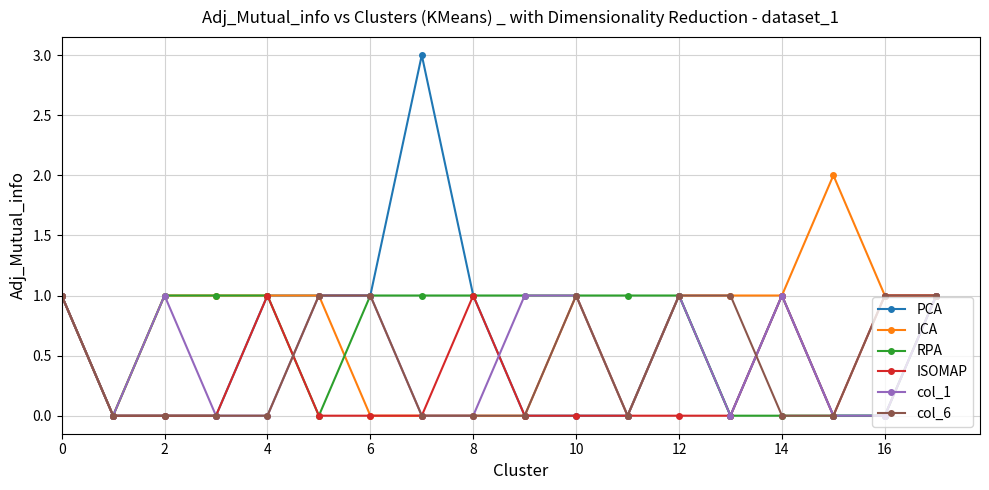

Reading left to right, list all the values displayed in this chart.

PCA: 1	0	0	0	1	1	1	3	1	0	0	0	1	0	1	0	0	1
ICA: 1	0	1	1	1	1	0	0	0	0	1	0	1	1	1	2	1	1
RPA: 1	0	1	1	1	0	1	1	1	1	1	1	1	0	0	0	0	1
ISOMAP: 1	0	0	0	1	0	0	0	1	0	0	0	0	0	1	0	1	1
col_1: 1	0	1	0	0	1	1	0	0	1	1	0	1	0	1	0	0	1
col_6: 1	0	0	0	0	1	1	0	0	0	1	0	1	1	0	0	1	1